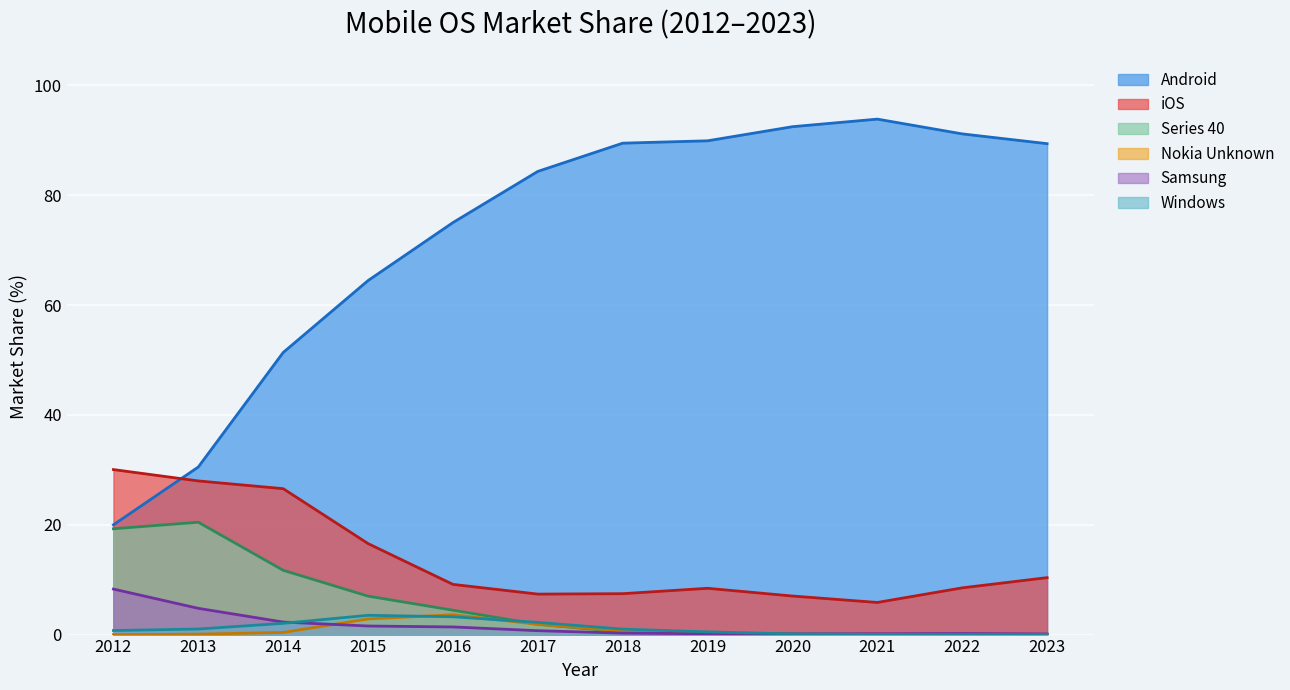

Is the value of Android at 2022 greater than the value of Windows at 2020?

Yes